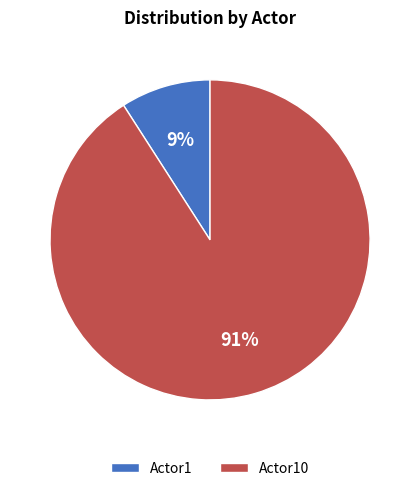

Is the sum of Actor10 and Actor1 greater than half?

Yes